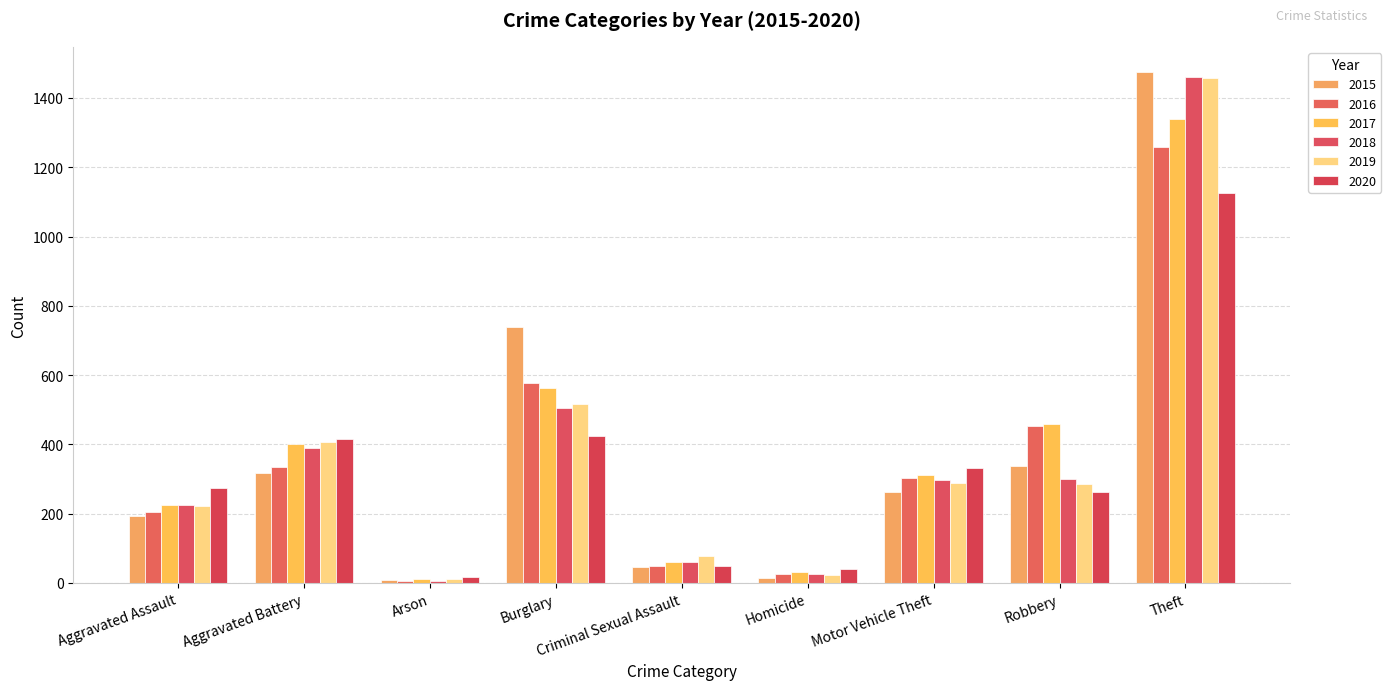

How many categories are shown in the chart?

9